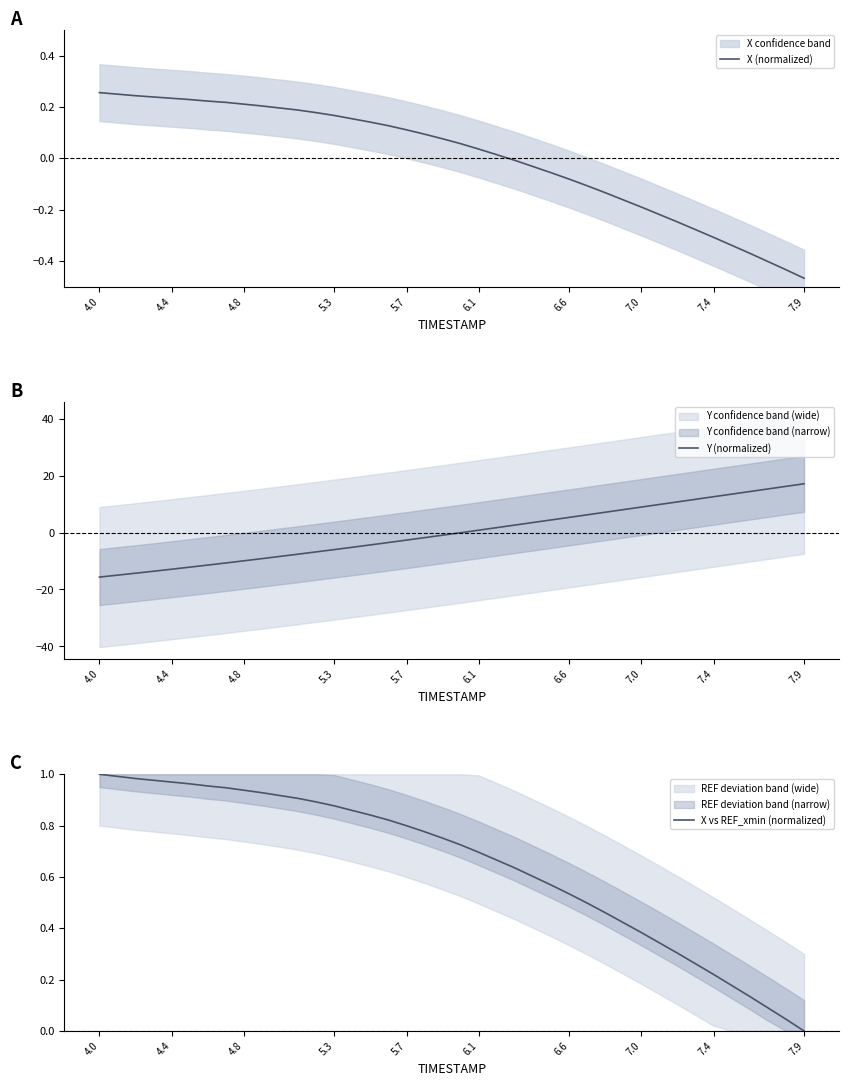

The Y (normalized) series shows -21.1 at 4.0. True or false?

False